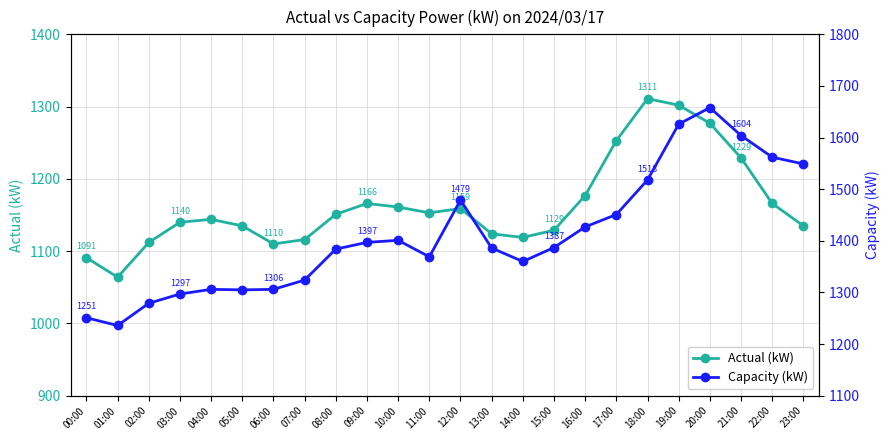

True or false: Actual (kW) and Capacity (kW) cross at least once.

False